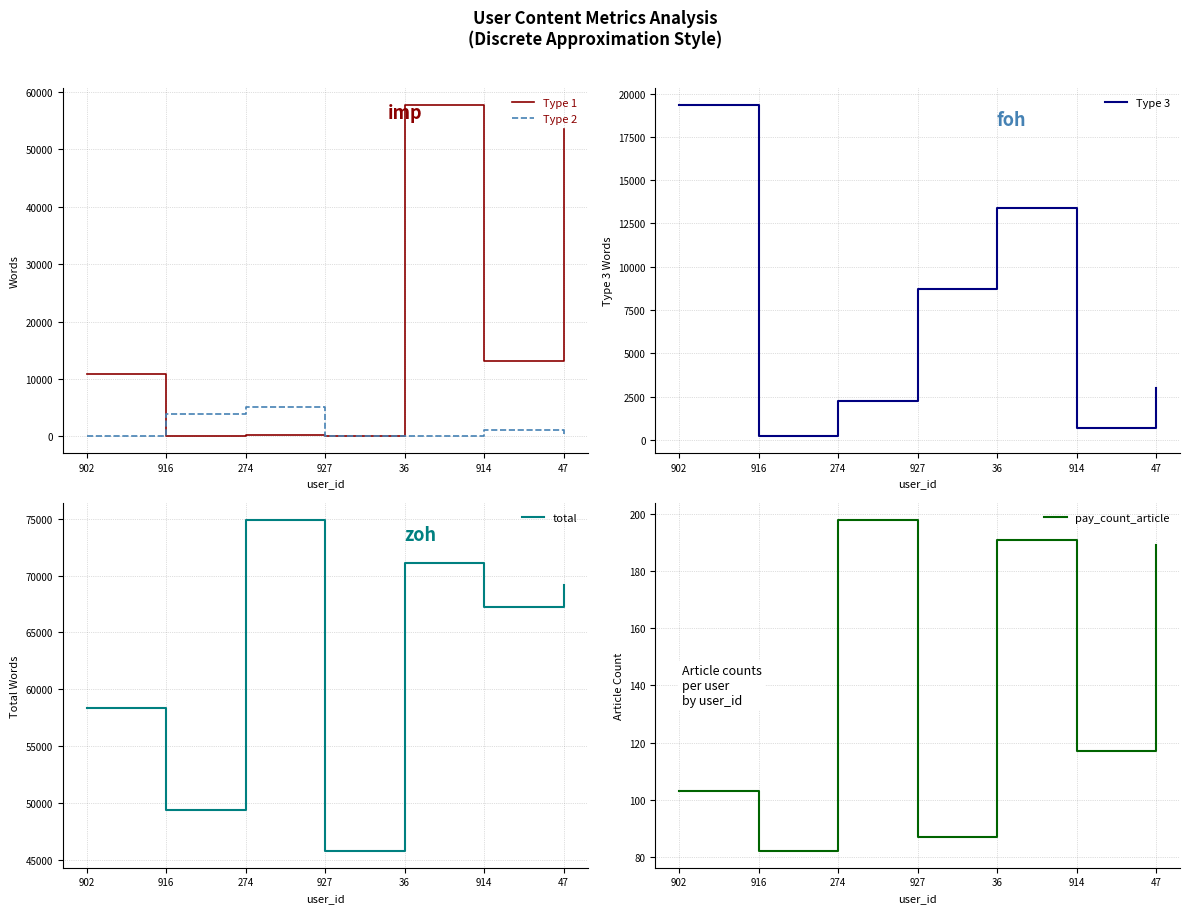

At which category does Type 2 reach its first local peak?

274